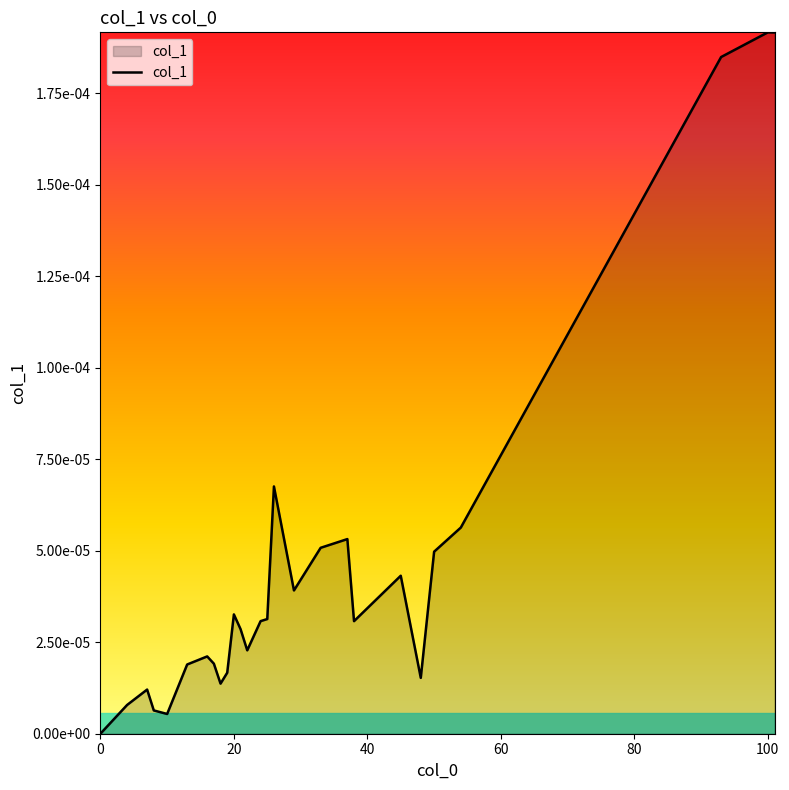

Where is the first local minimum?

10